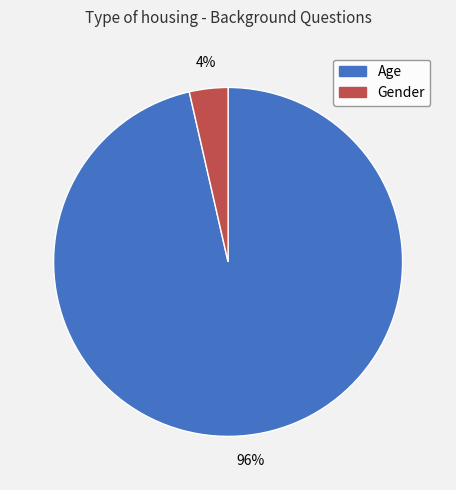

Is there a majority slice in this chart?

Yes